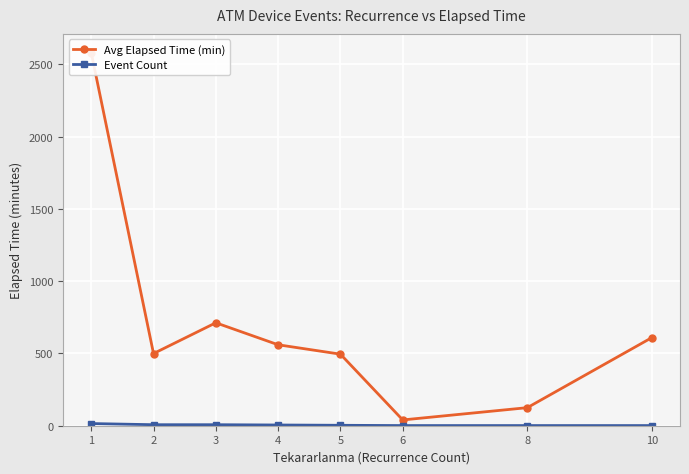

What is the greatest value displayed?

2581.7